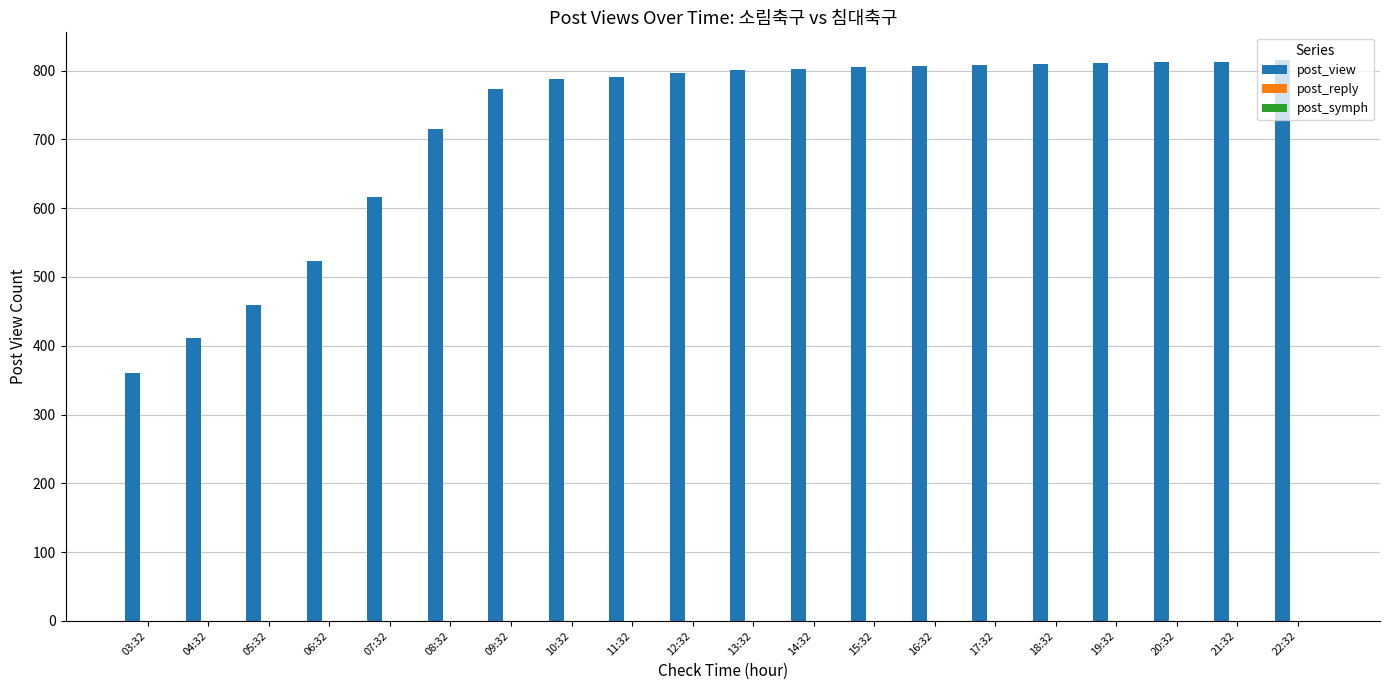

The value at 20:32 is 1123. True or false?

False